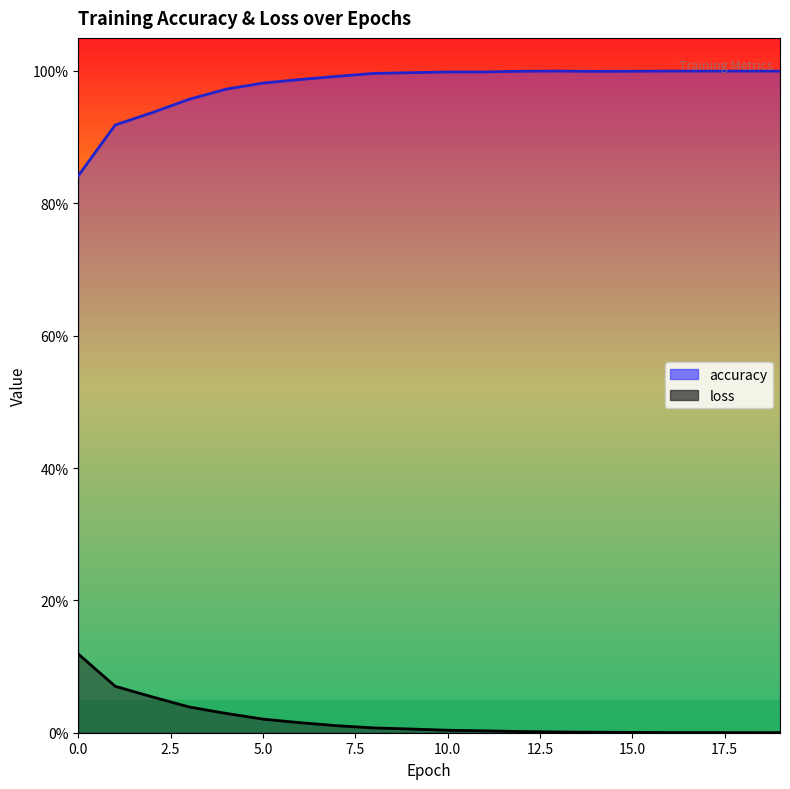

How many data points does each series have?

20